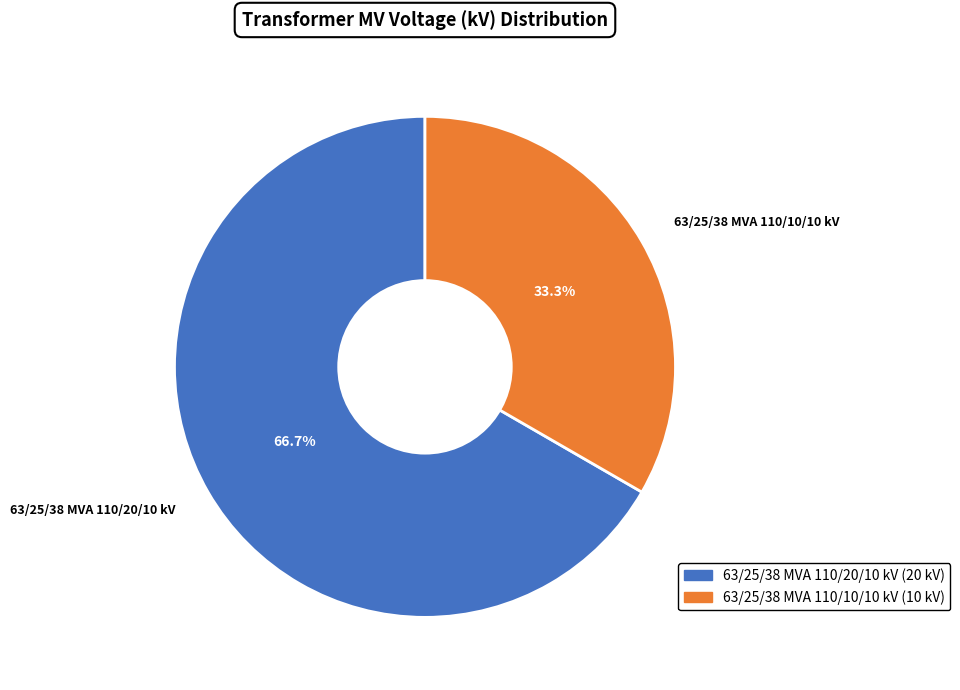

Which slice is the smallest?

63/25/38 MVA 110/10/10 kV